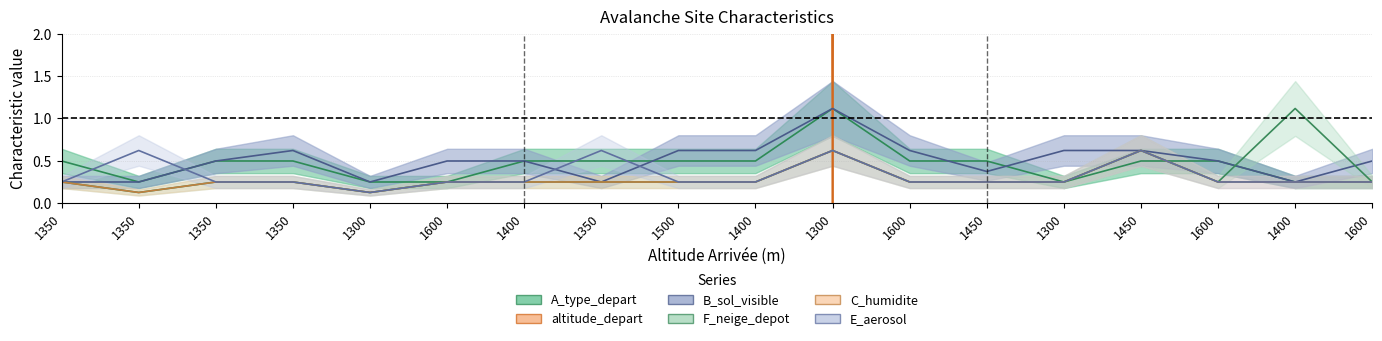

Reading right to left, extract all data points from this chart.

A_type_depart: 0.2	0.2	0.5	0.5	0.2	0.5	0.5	1.1	0.5	0.5	0.5	0.5	0.2	0.2	0.5	0.5	0.2	0.5
altitude_depart: 260.4	260.4	285.2	260.4	272.8	272.8	285.2	0.0	285.2	285.2	272.8	285.2	285.2	285.2	285.2	285.2	285.2	285.2
B_sol_visible: 0.5	0.2	0.5	0.6	0.6	0.4	0.6	1.1	0.6	0.6	0.2	0.5	0.5	0.2	0.6	0.5	0.2	0.2
F_neige_depot: 0.2	1.1	0.2	0.6	0.2	0.2	0.2	0.6	0.2	0.2	0.2	0.2	0.2	0.1	0.2	0.2	0.1	0.2
C_humidite: 0.2	0.2	0.2	0.6	0.2	0.2	0.2	0.6	0.2	0.2	0.2	0.2	0.2	0.1	0.2	0.2	0.1	0.2
E_aerosol: 0.2	0.2	0.2	0.6	0.2	0.2	0.2	0.6	0.2	0.2	0.6	0.2	0.2	0.1	0.2	0.2	0.6	0.2